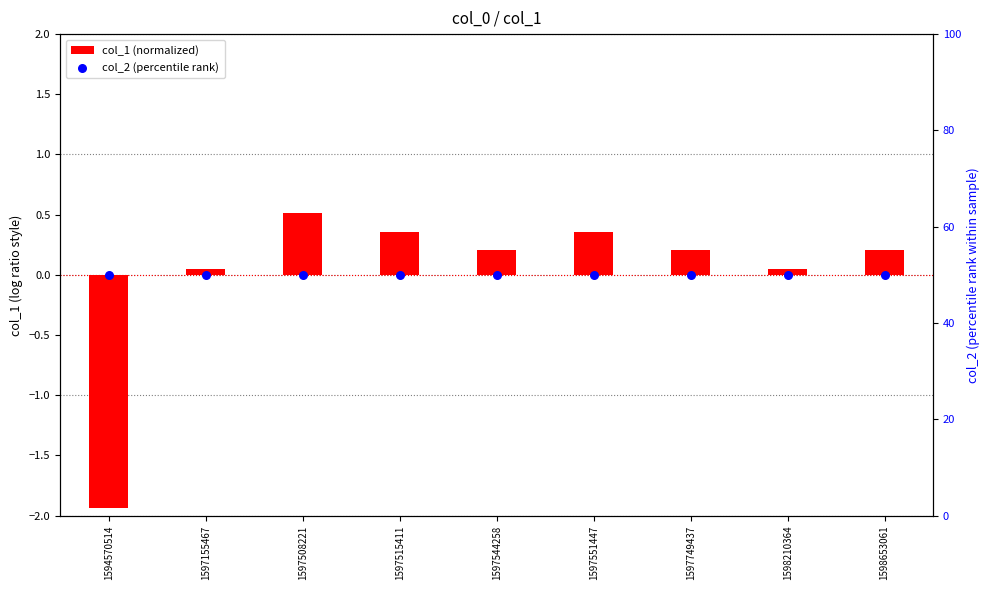

Which series reaches the maximum Y coordinate?

col_2 (percentile rank)